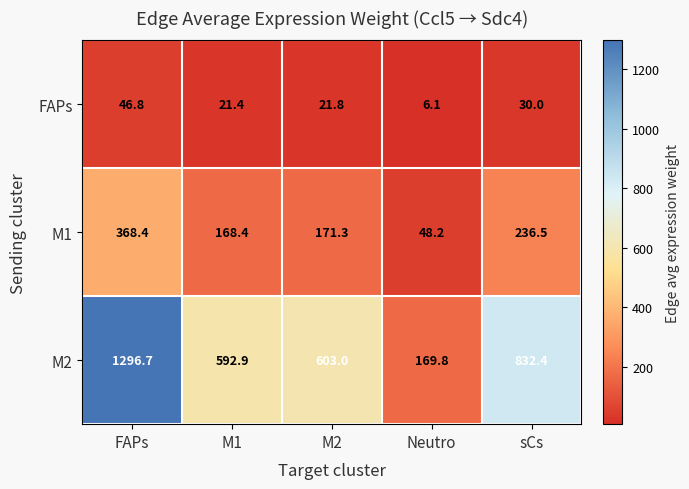

List the labels in order of FAPs value, largest first.

FAPs, sCs, M2, M1, Neutro